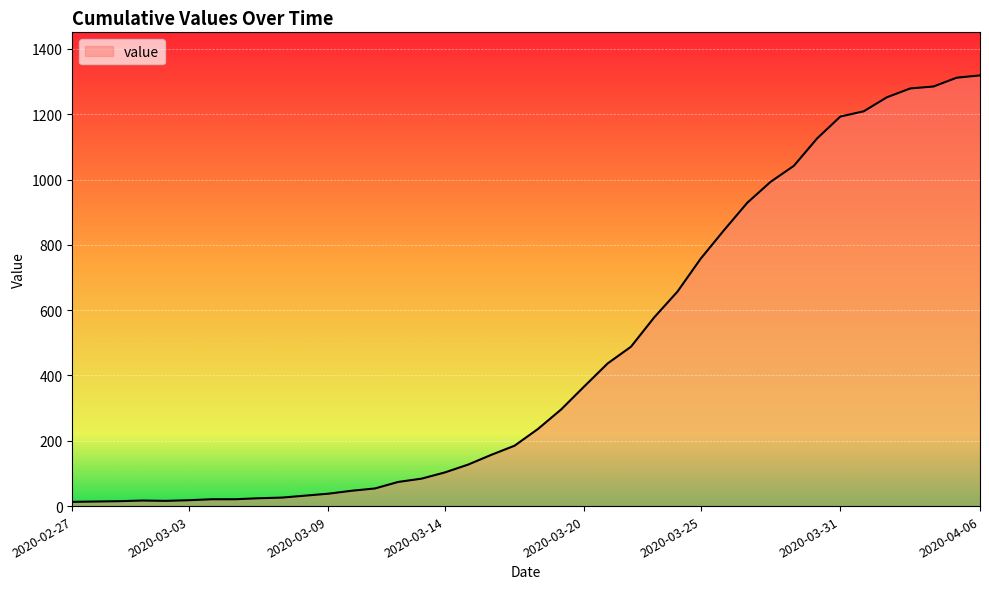

What is the maximum value shown in the chart?

1319